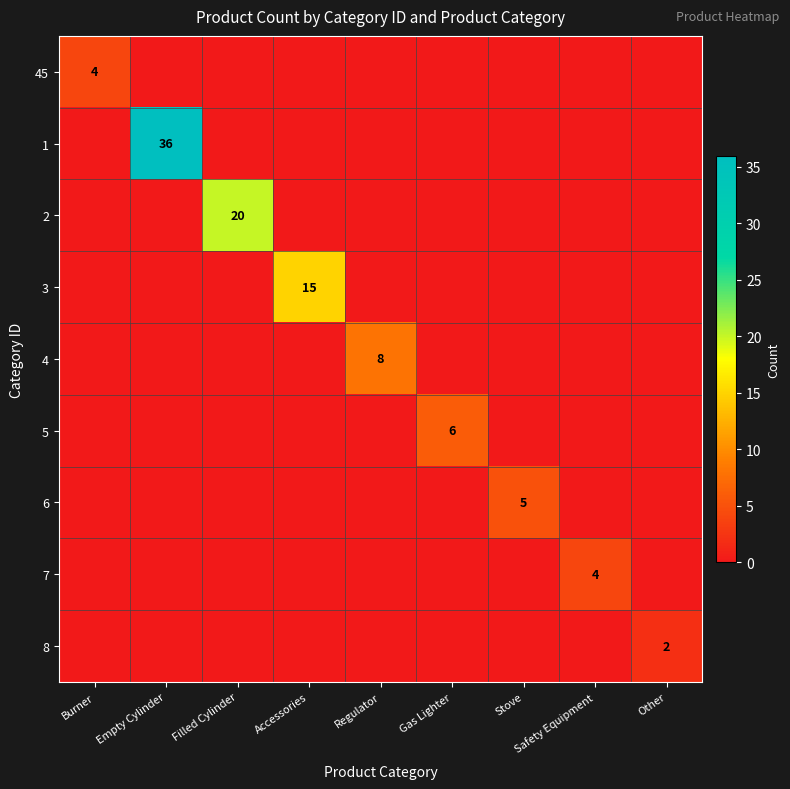

The value of 5 at Gas Lighter is 10. True or false?

False